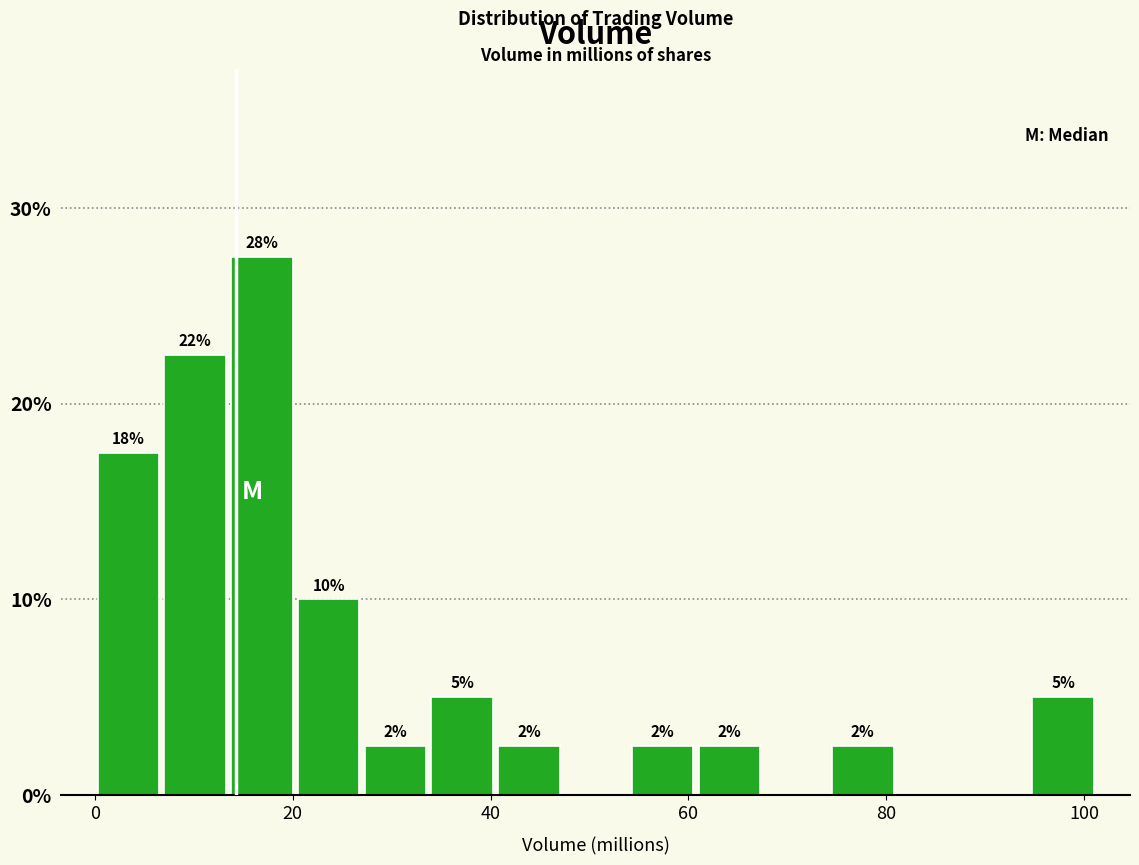

Read against the x-axis, roughly where is the centre of the tallest bar?

16